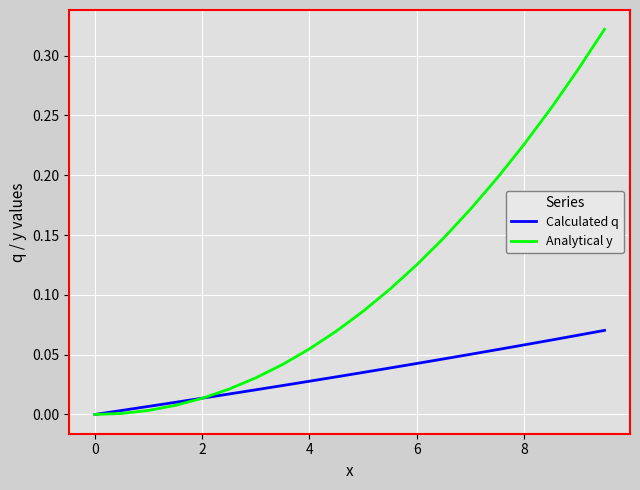

Which series has the largest total across all categories?

Analytical y